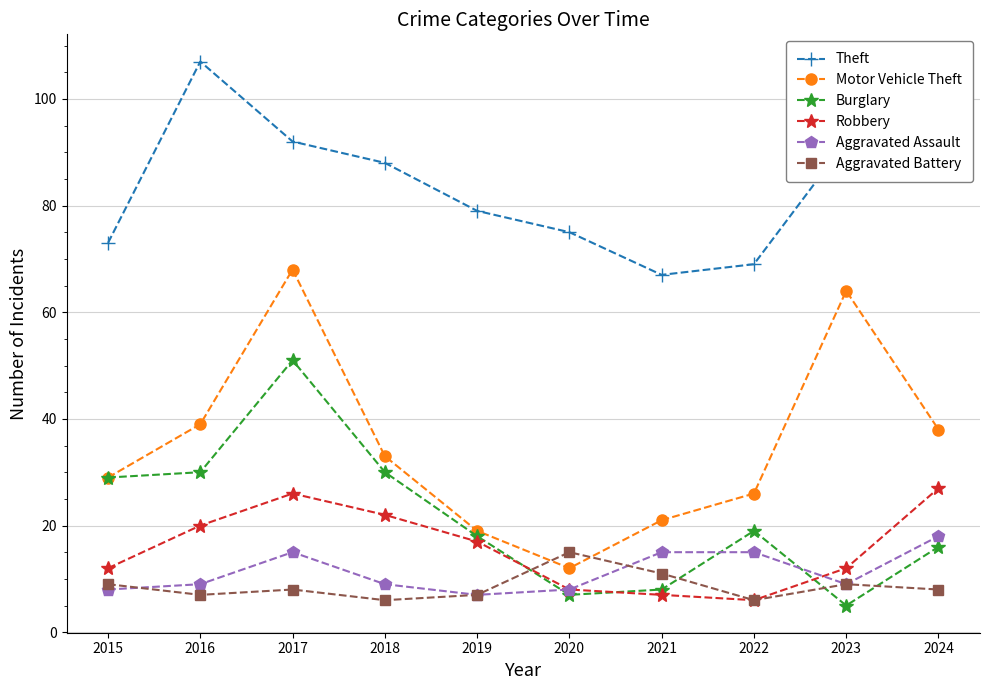

Rank the series at 2016 from lowest to highest value.

Aggravated Battery, Aggravated Assault, Robbery, Burglary, Motor Vehicle Theft, Theft